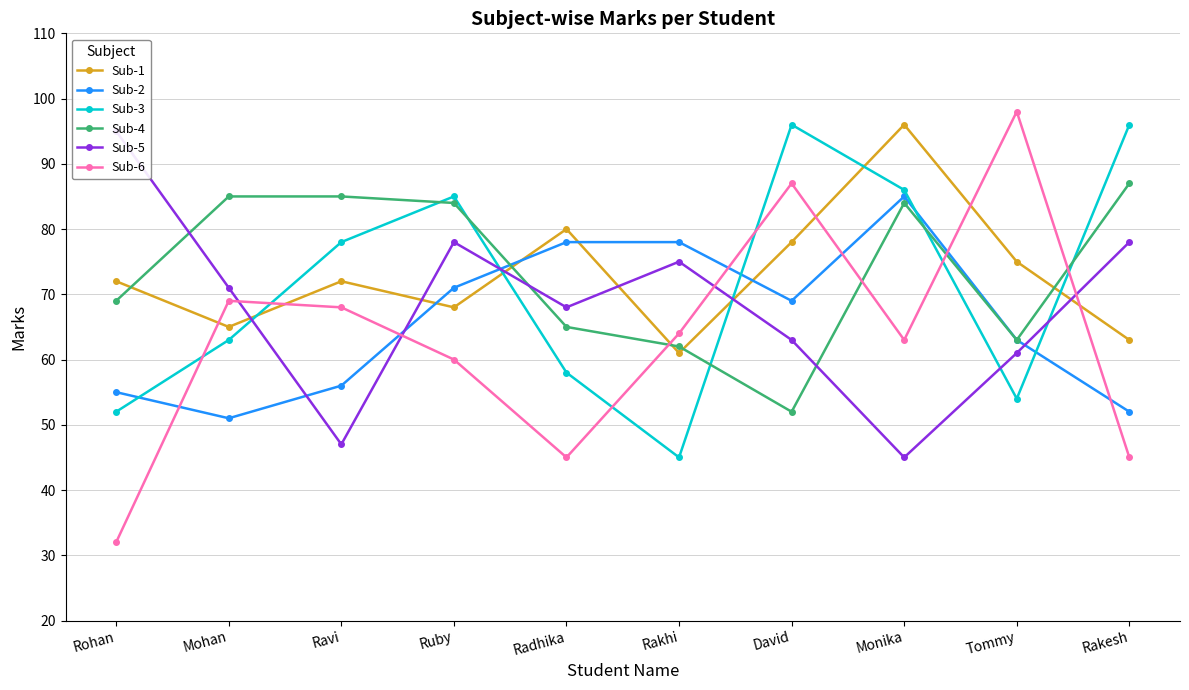

Does the chart display data point markers on the line(s)?

Yes